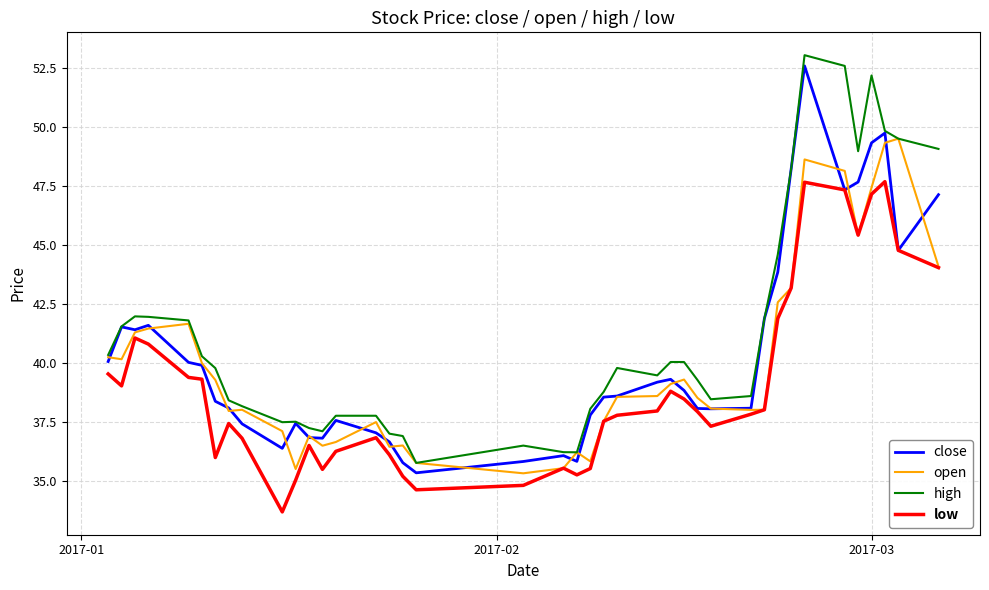

What is the minimum value shown in the chart?

33.7